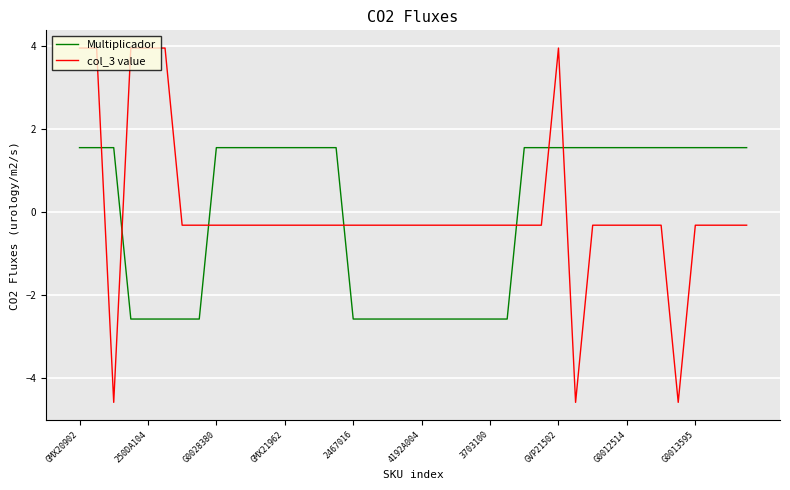

Rank the series by their maximum value, from lowest to highest.

Multiplicador, col_3 value